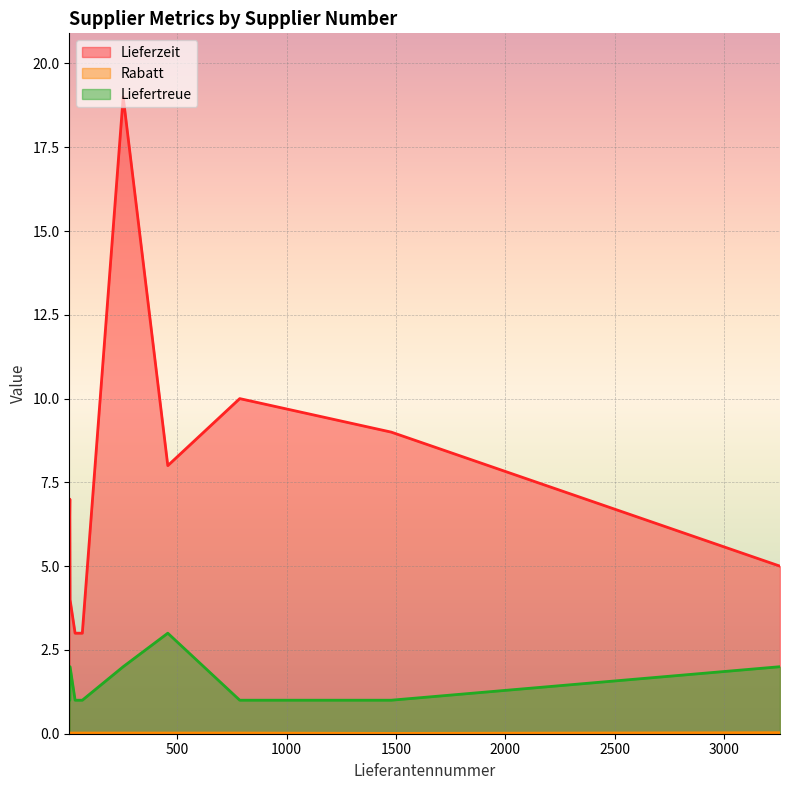

How many lines are shown in the chart?

3